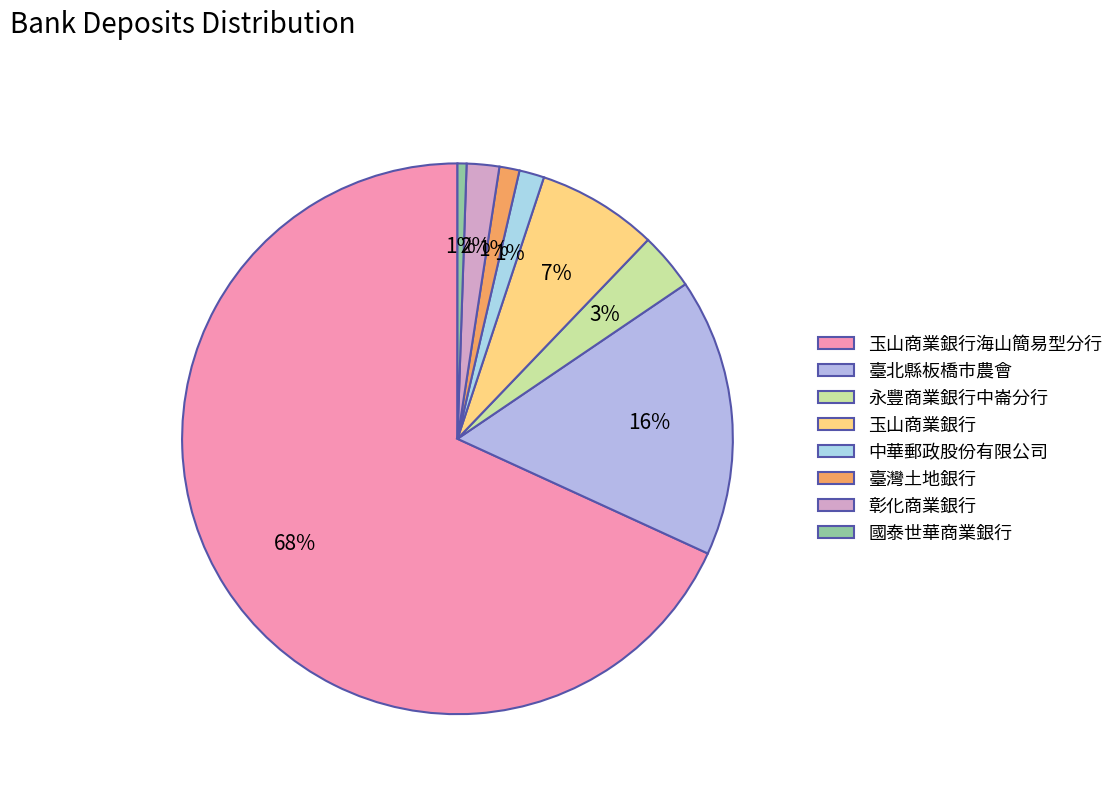

Rank the categories by value from lowest to highest.

國泰世華商業銀行, 臺灣土地銀行, 中華郵政股份有限公司, 彰化商業銀行, 永豐商業銀行中崙分行, 玉山商業銀行, 臺北縣板橋市農會, 玉山商業銀行海山簡易型分行